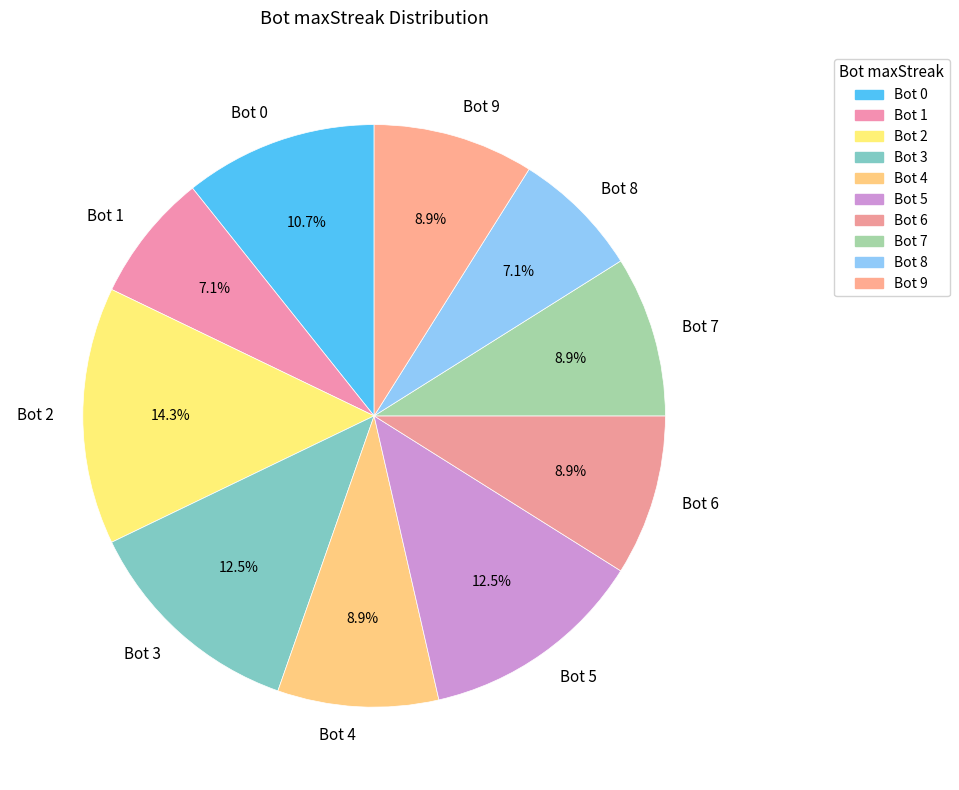

Does any single category account for the majority?

No